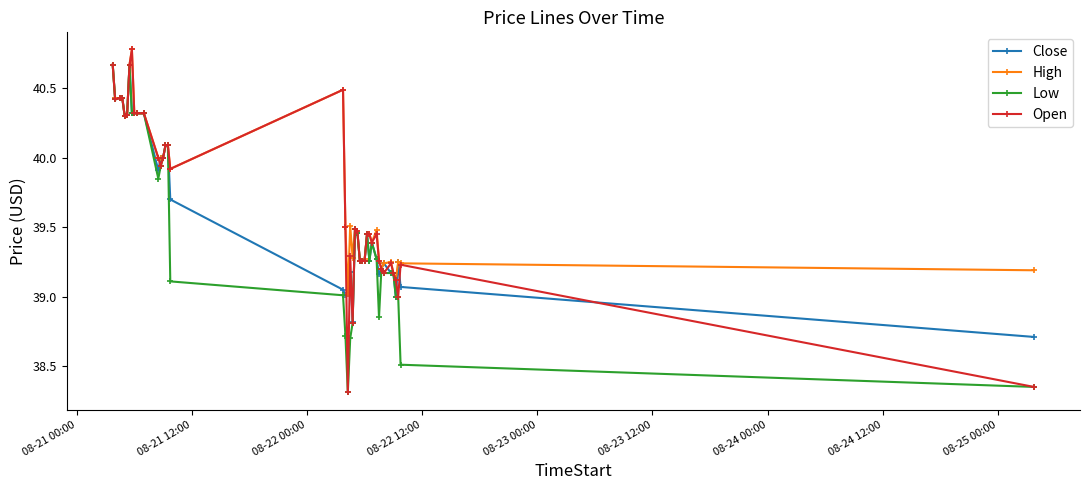

Which series has the largest range (max minus min)?

Open